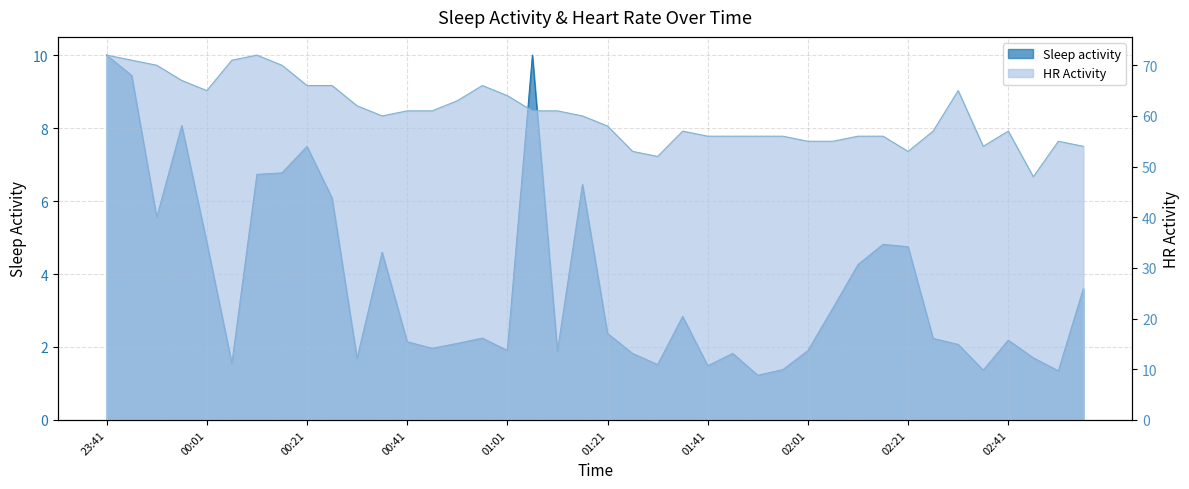

What is the spread (max minus min) of values at 01:56?

54.6